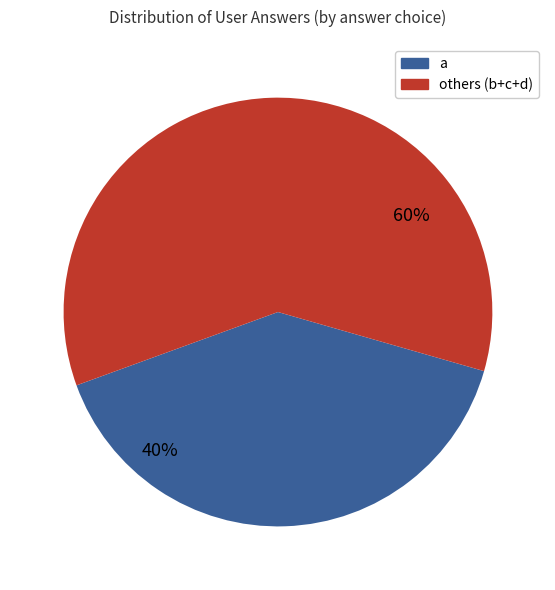

How many slices are in this pie chart?

2